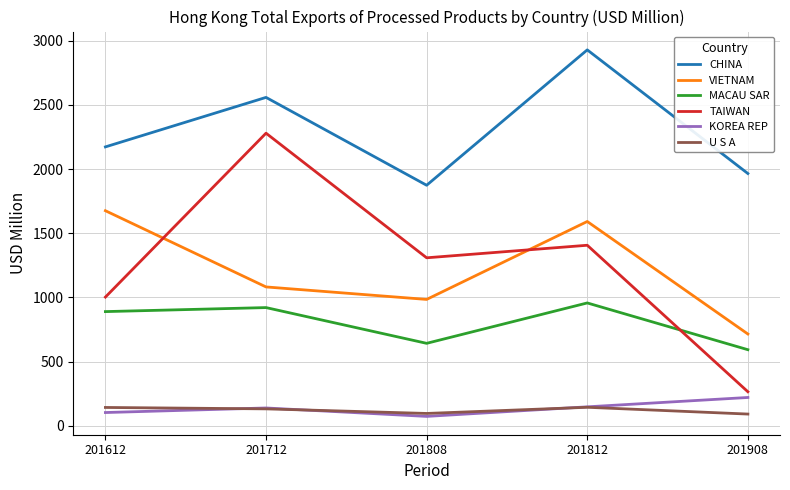

Rank the series by their maximum value, from highest to lowest.

CHINA, TAIWAN, VIETNAM, MACAU SAR, KOREA REP, U S A